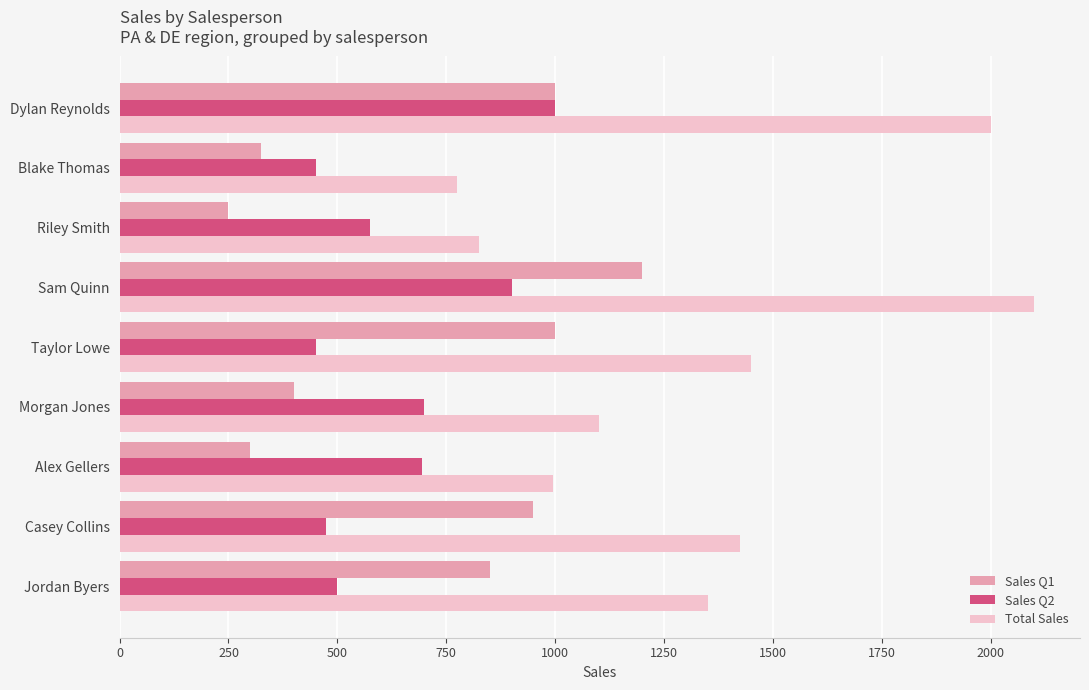

True or false: Sales Q2 has a value of 475 at Casey Collins.

True